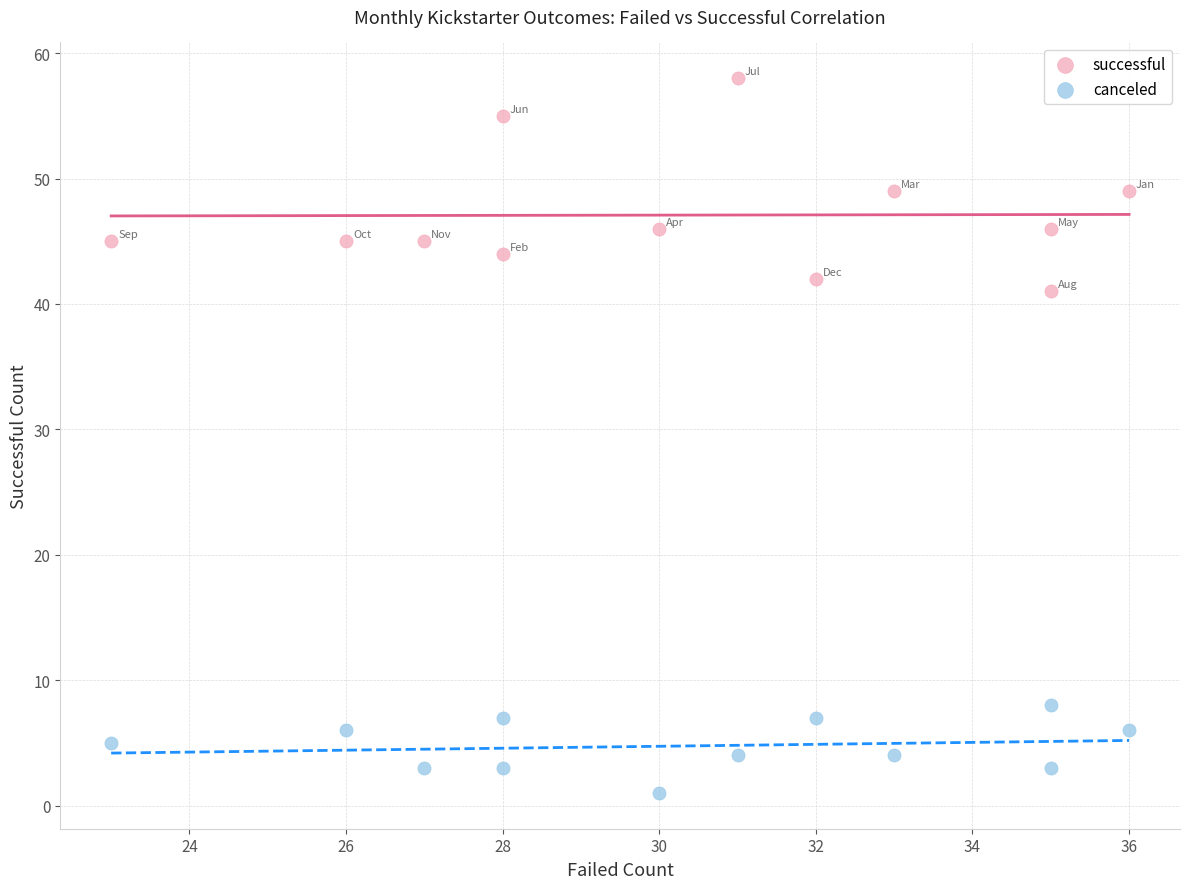

What are all the series names shown in the legend?

successful, canceled